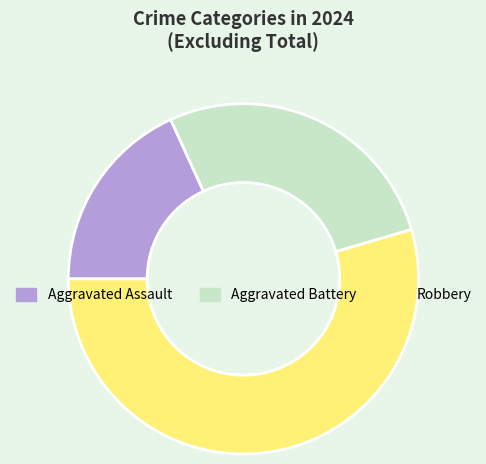

Combined, do Aggravated Assault and Robbery account for over 50%?

Yes